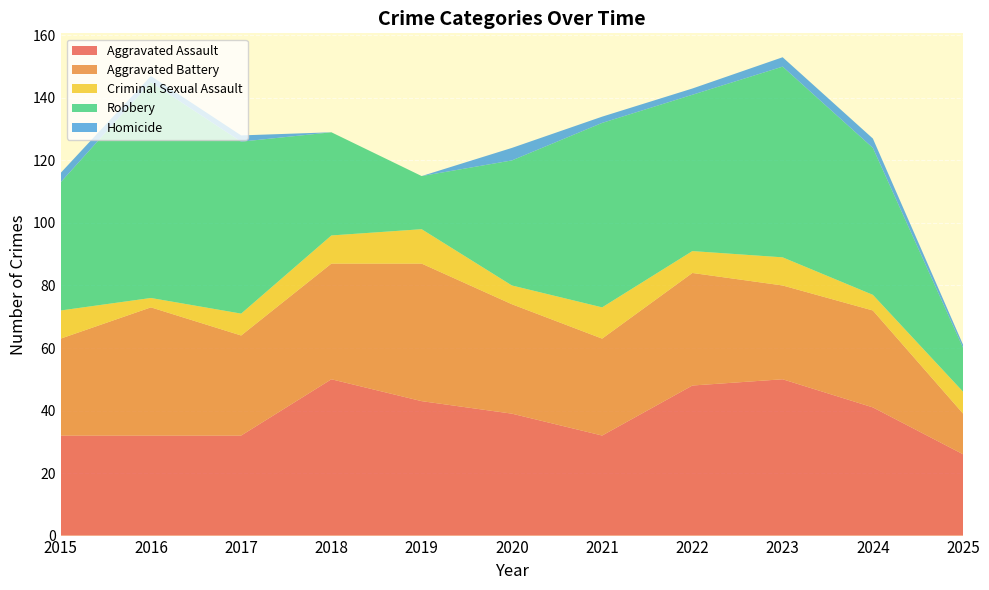

Reading left to right, transcribe all the data shown in this chart.

Aggravated Assault: 2015=32	2016=32	2017=32	2018=50	2019=43	2020=39	2021=32	2022=48	2023=50	2024=41	2025=26
Aggravated Battery: 2015=31	2016=41	2017=32	2018=37	2019=44	2020=35	2021=31	2022=36	2023=30	2024=31	2025=13
Criminal Sexual Assault: 2015=9	2016=3	2017=7	2018=9	2019=11	2020=6	2021=10	2022=7	2023=9	2024=5	2025=7
Robbery: 2015=41	2016=69	2017=55	2018=33	2019=17	2020=40	2021=59	2022=50	2023=61	2024=47	2025=14
Homicide: 2015=3	2016=2	2017=2	2018=0	2019=0	2020=4	2021=2	2022=2	2023=3	2024=3	2025=1